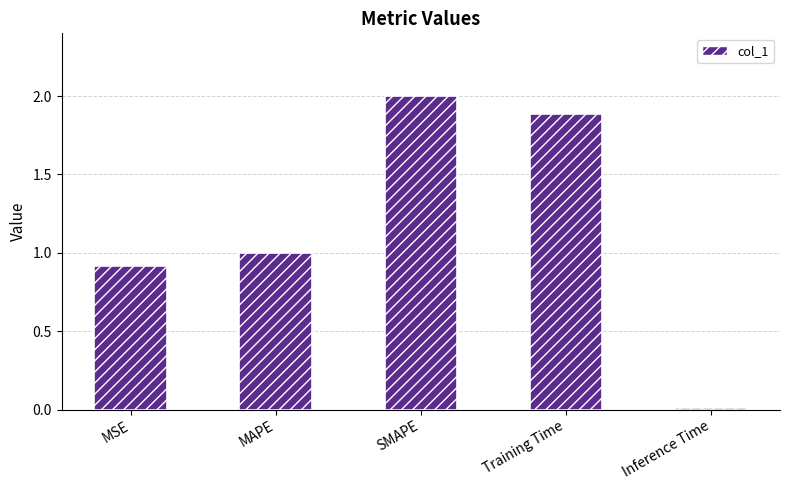

How many data points are less than 1?

2